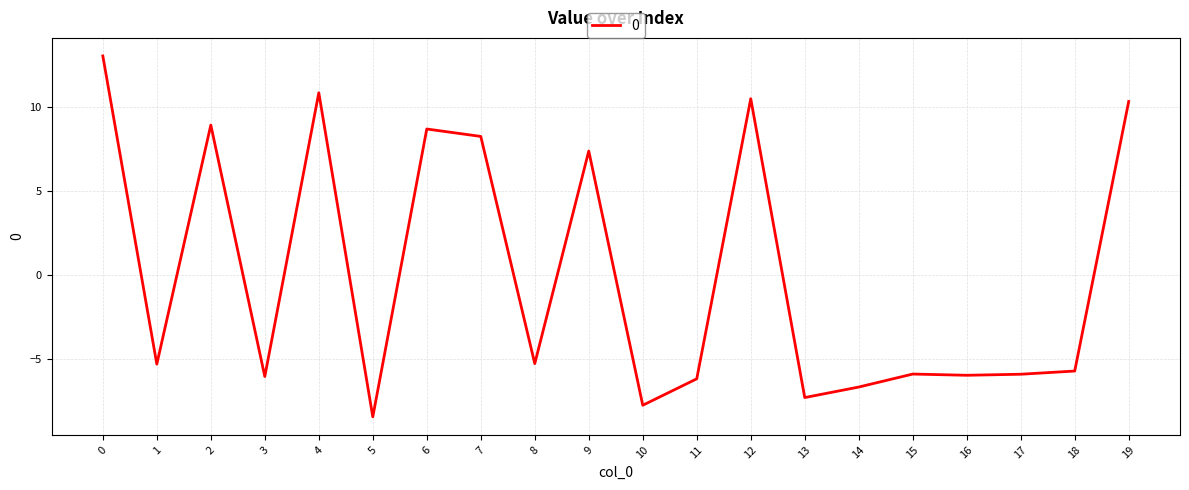

What is the sum of the values at 3 and 10?

-13.8